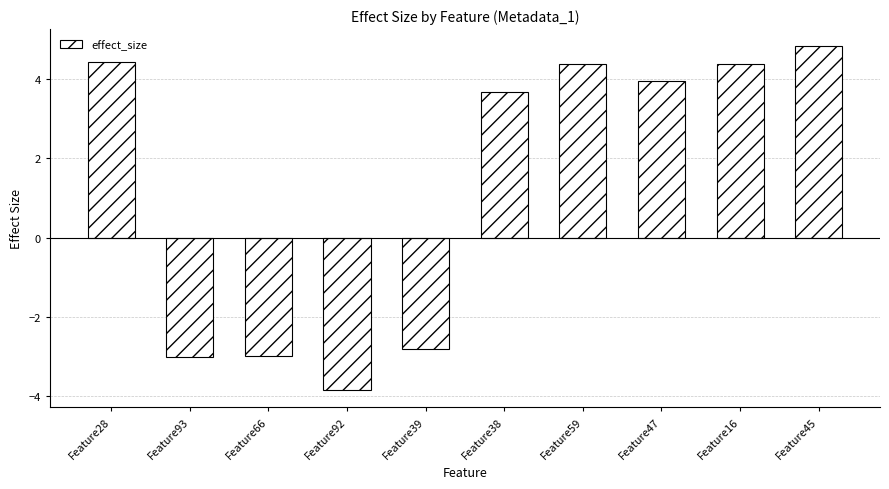

Is it true that the value at Feature47 is 5.9?

False